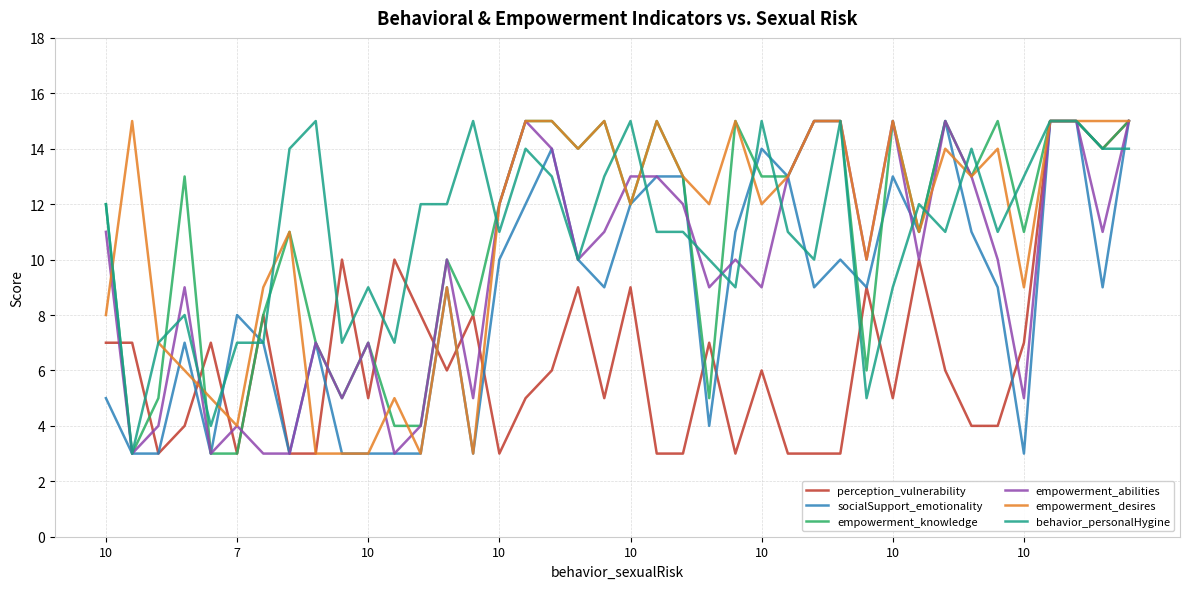

Does the chart display data point markers on the line(s)?

No